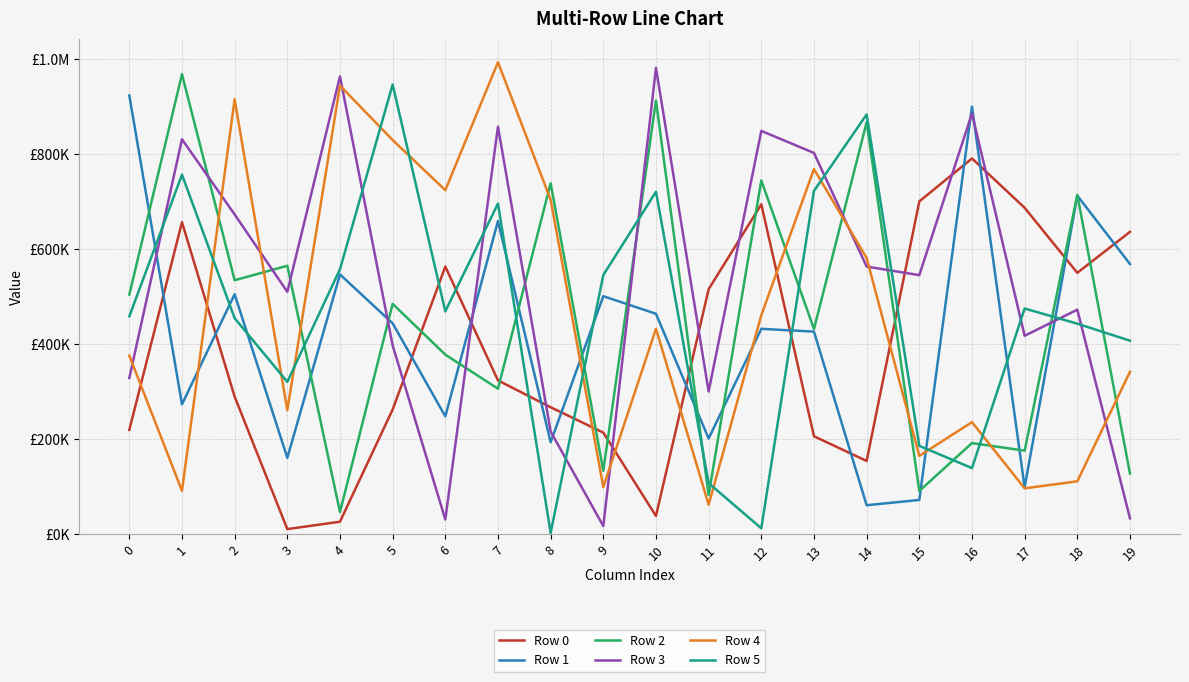

What is the value of the Row 2 point at the 6th from the left?

484820